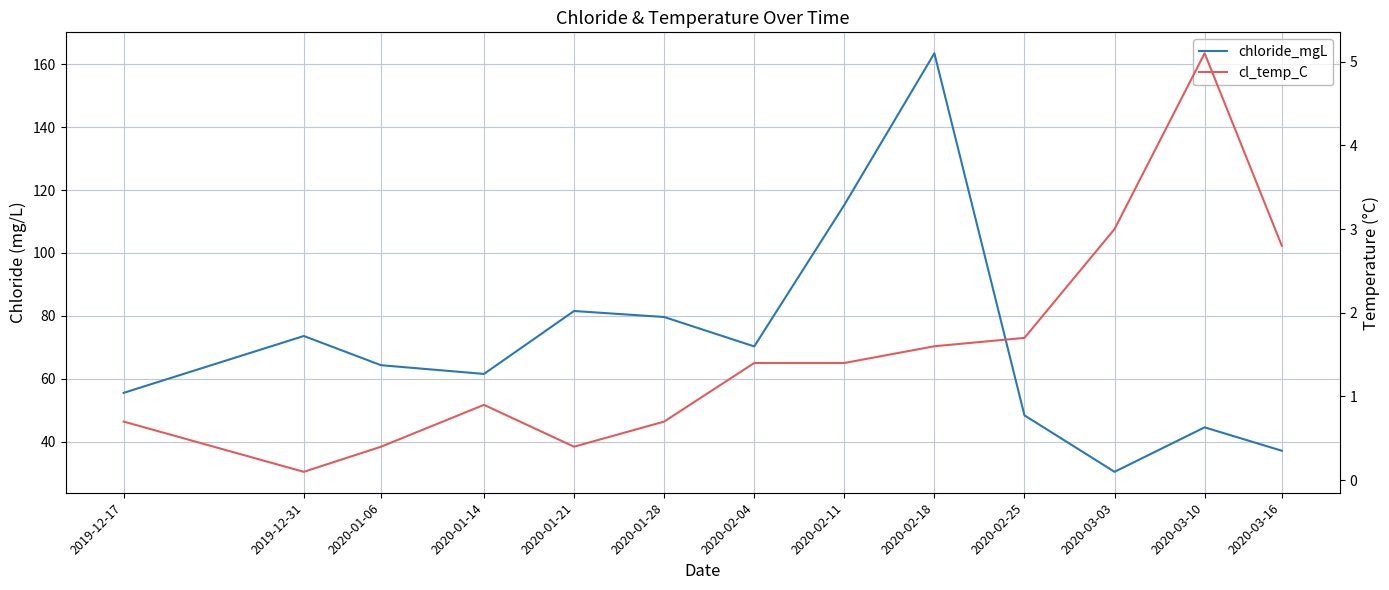

What are all the series names shown in the legend?

chloride_mgL, cl_temp_C